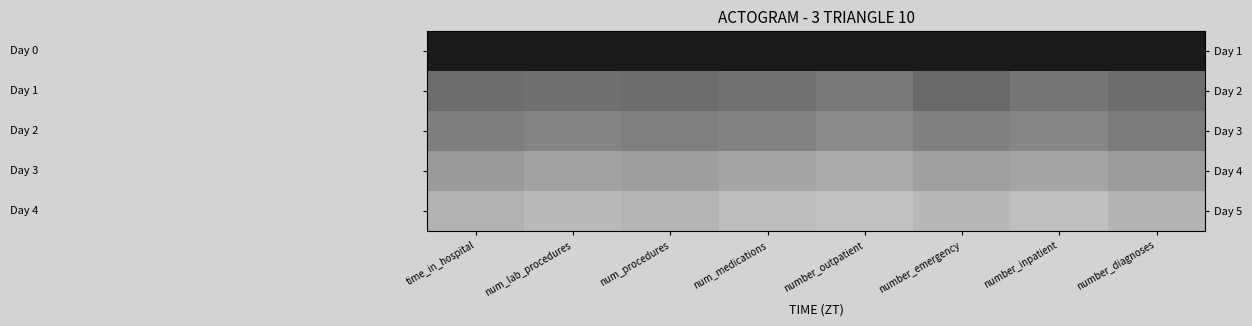

At how many categories does at least one series exceed 1?

8